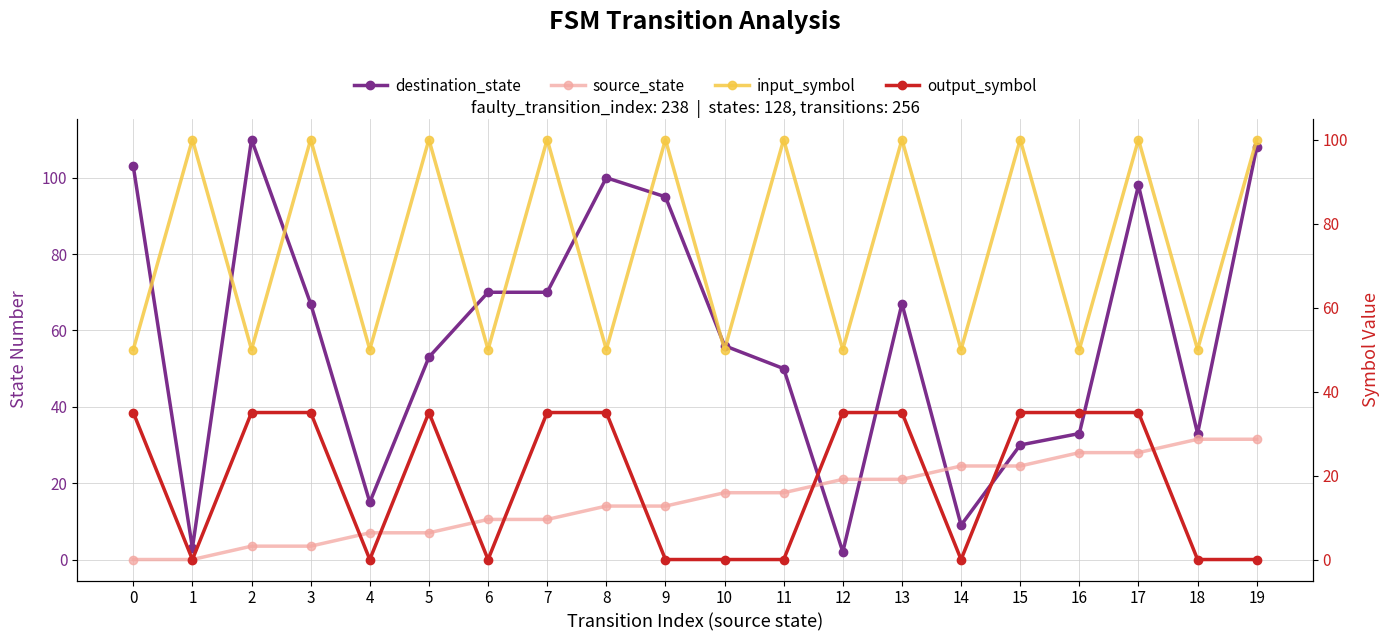

How many values in the output_symbol series are below 35?

9